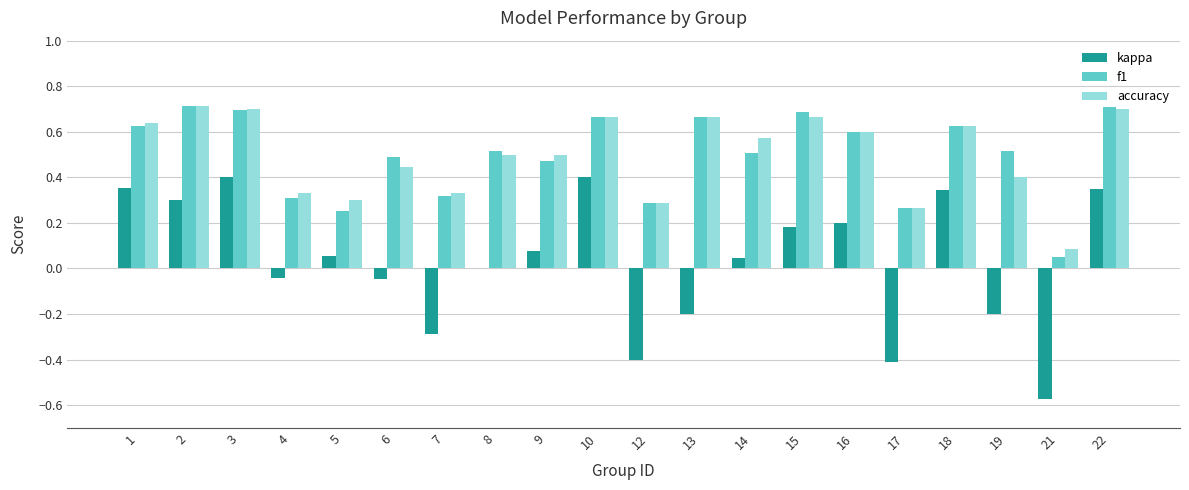

Is it true that f1 equals 0.5 at 8?

True